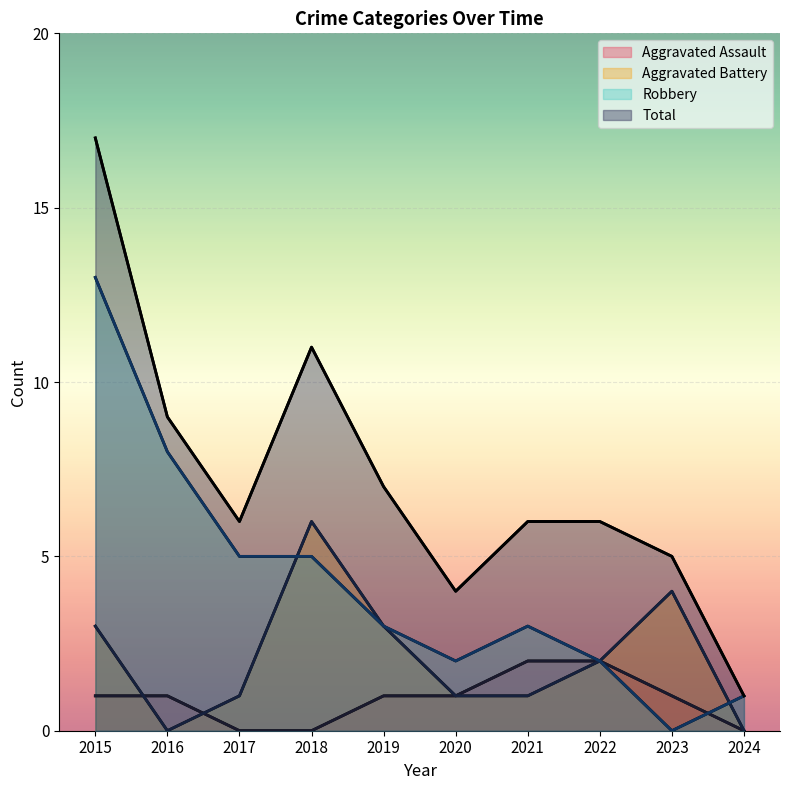

How many interior local valleys does the Aggravated Battery (line) series have?

1